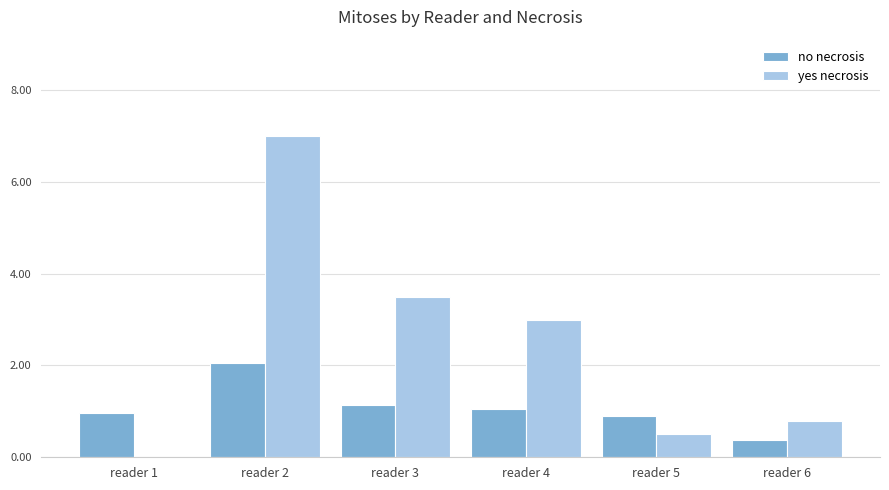

Are the bars horizontal?

No